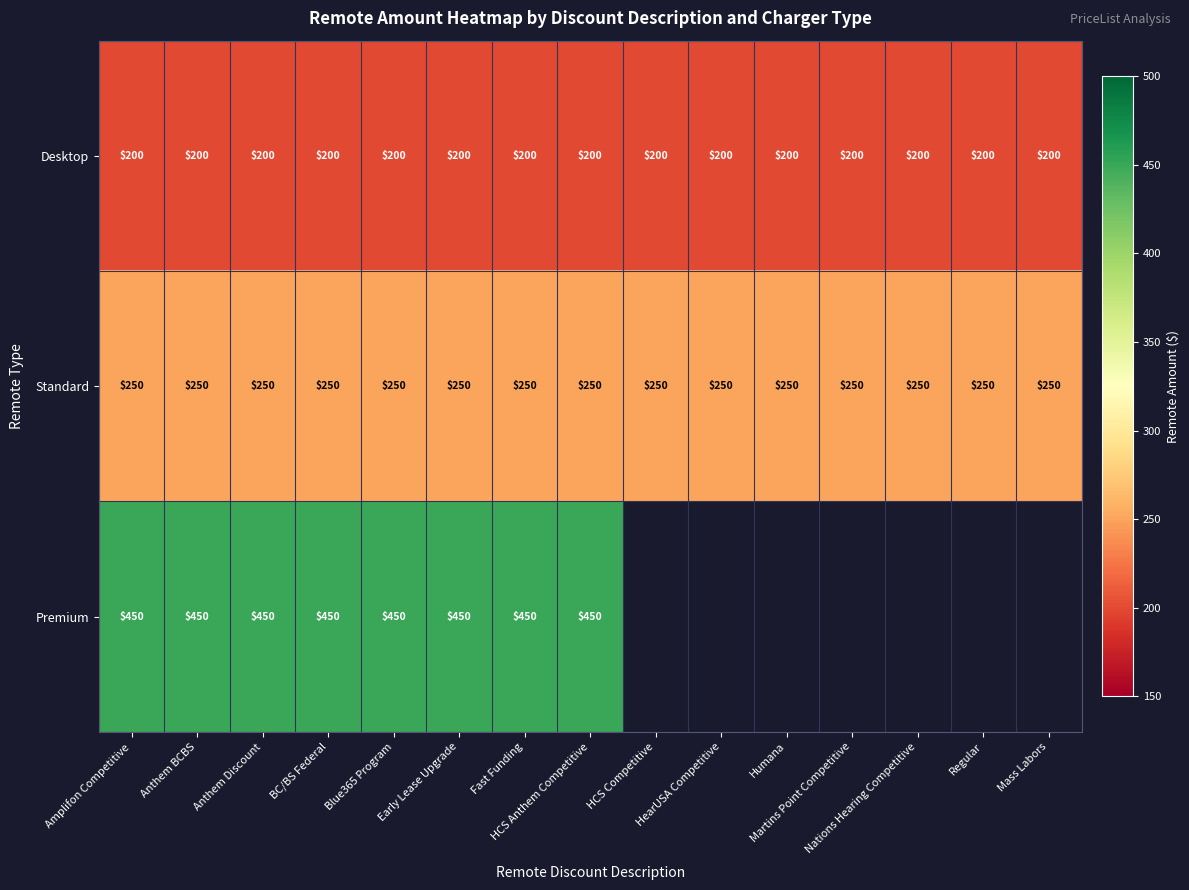

The Desktop series shows 266.8 at Mass Labors. True or false?

False